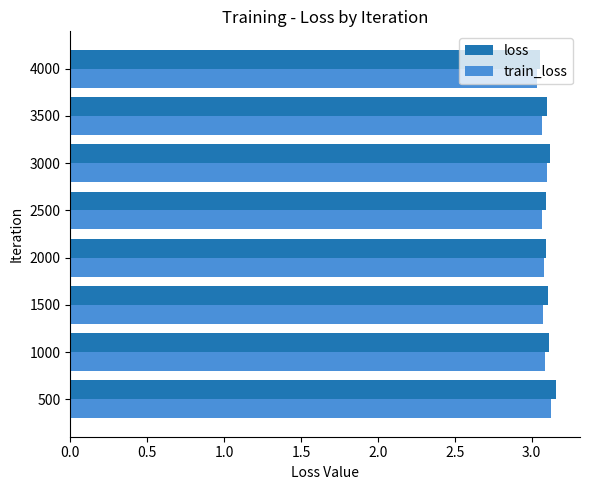

How many train_loss values are between 3 and 4?

8